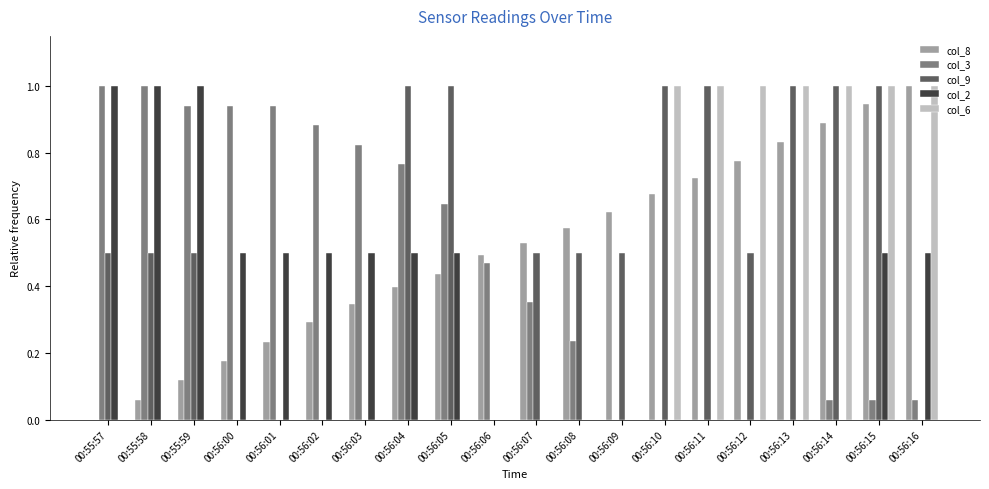

Between 00:56:03 and 00:56:09, which series saw the biggest shift?

col_3